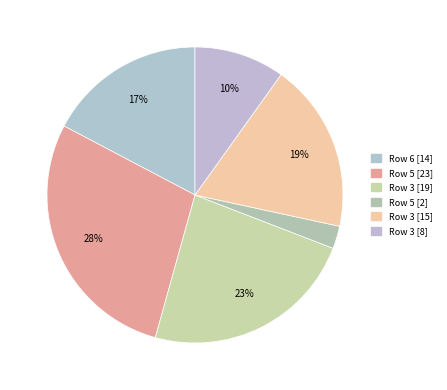

How many slices are in this pie chart?

6